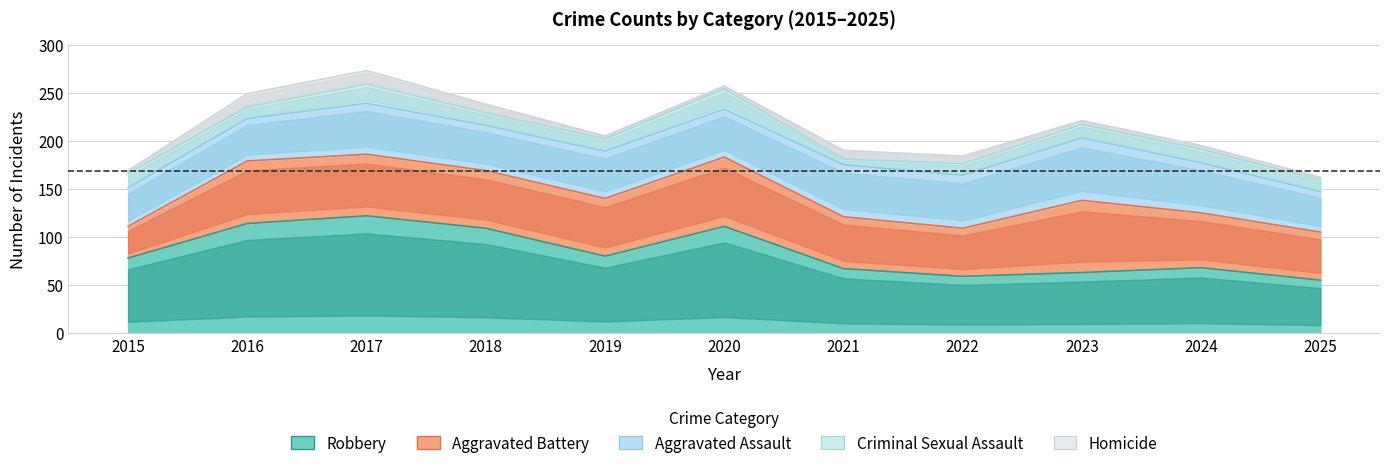

Where is the first local minimum for Criminal Sexual Assault?

2016